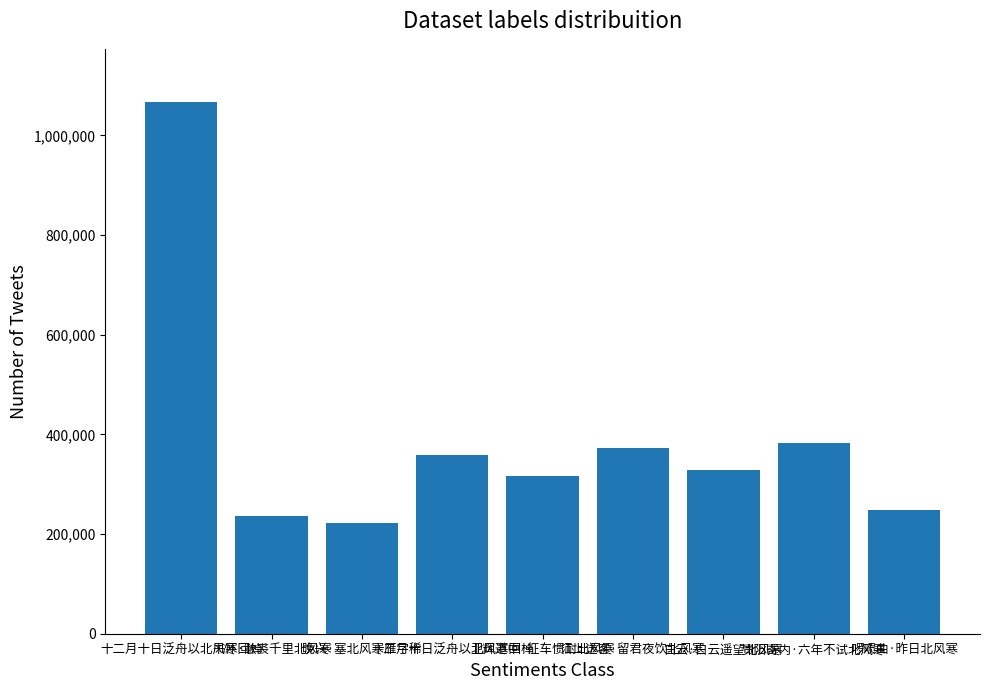

How many data points are less than 327993?

4